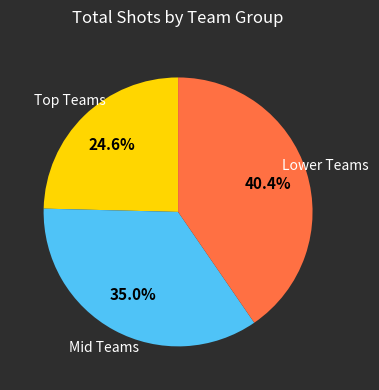

Count the number of slices in the pie.

3